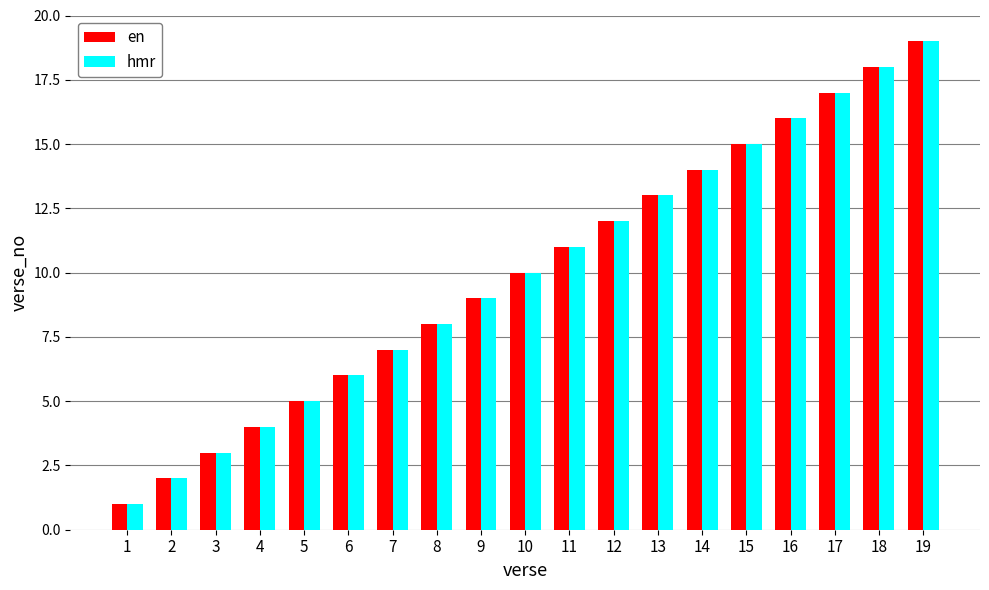

How many series are shown in this chart?

2